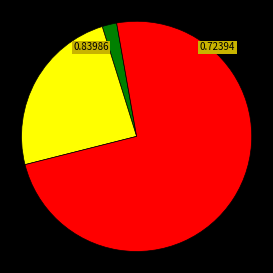

Is there any slice that represents more than half of the pie?

Yes